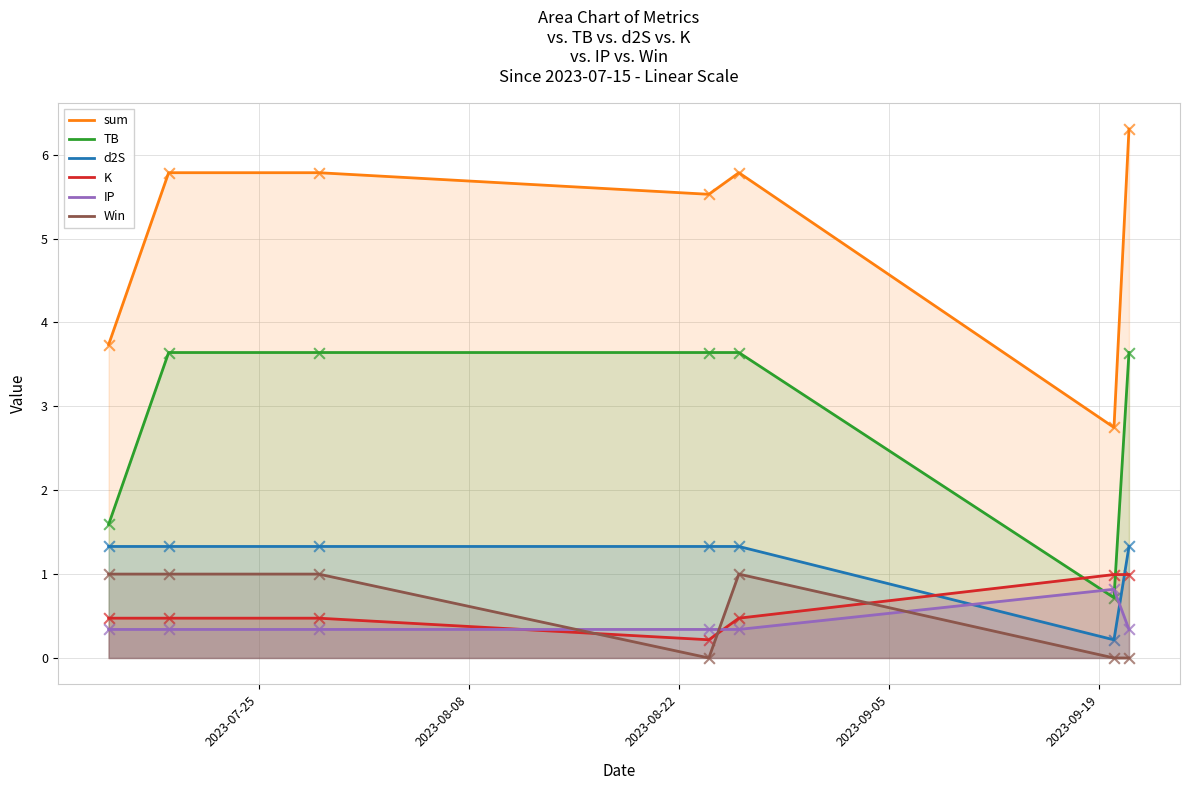

Which series has the largest total across all categories?

sum